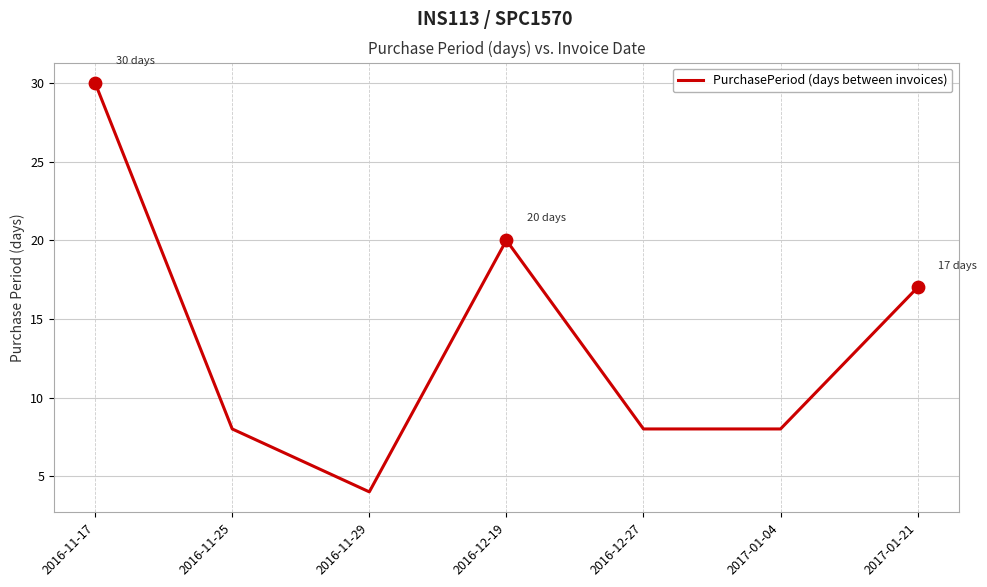

What is the change in value from 2016-11-29 to 2017-01-21?

+13